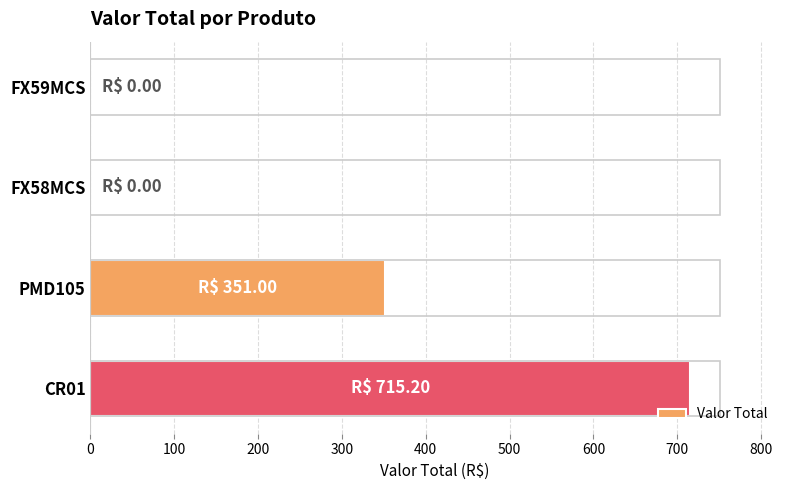

What is the sum of the values at CR01 and PMD105?

1066.2